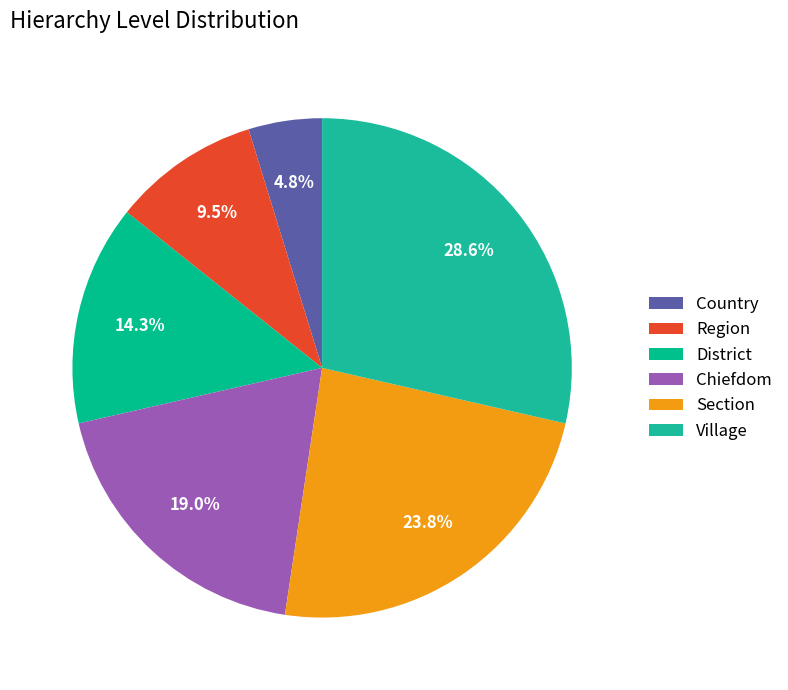

Rank the categories by value from highest to lowest.

Village, Section, Chiefdom, District, Region, Country